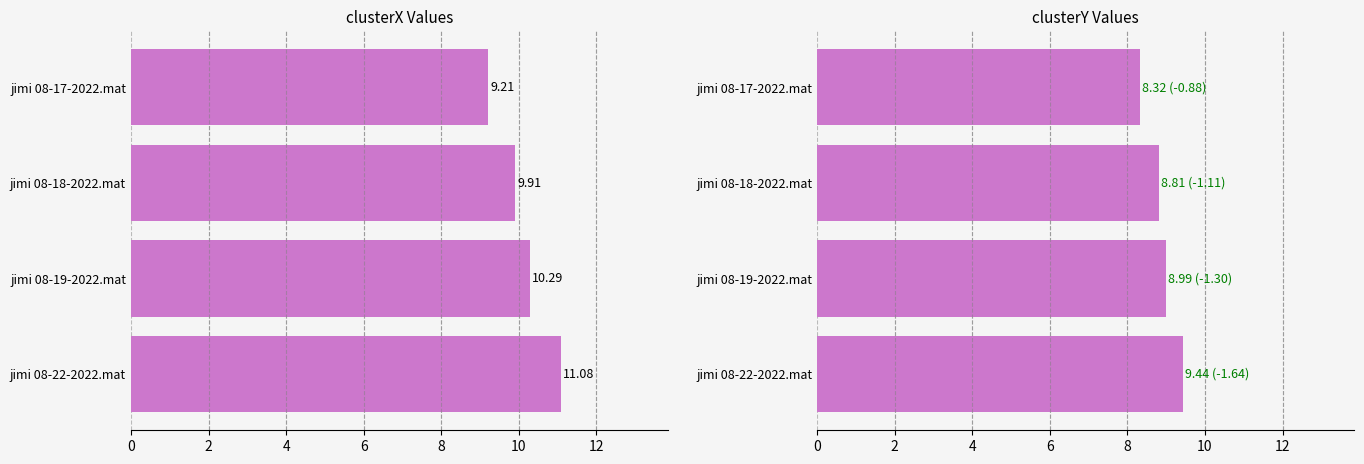

What is the value of the clusterX bar at the 2nd from the left?

9.9